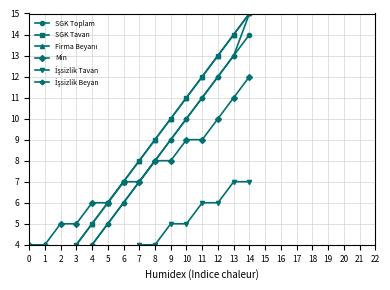

Which series changed the most between 11 and 13?

SGK Toplam